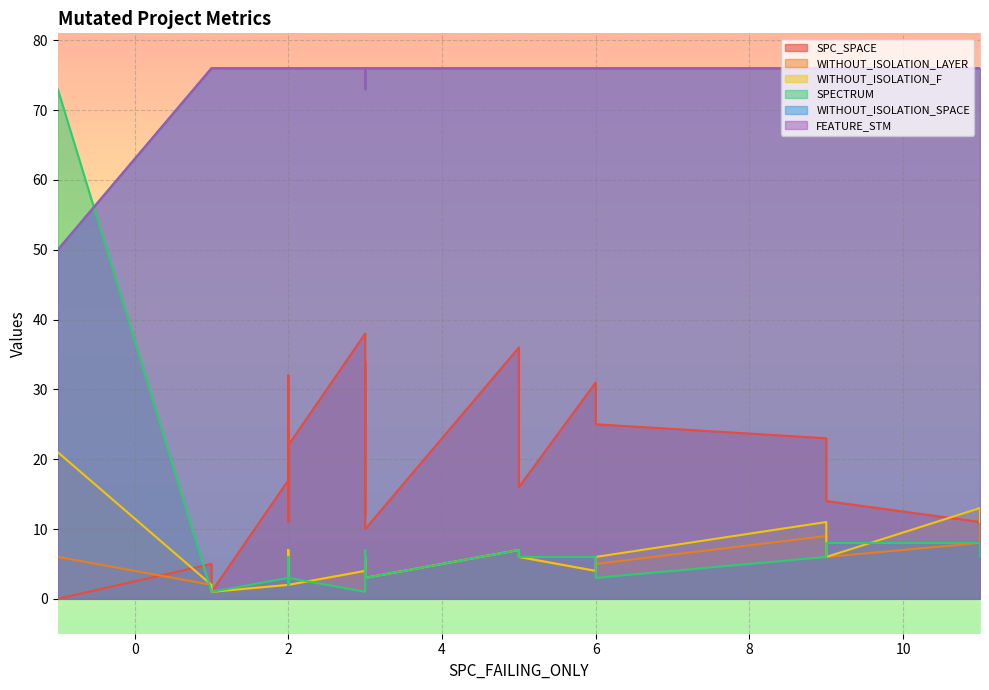

How many data points does each series have?

24